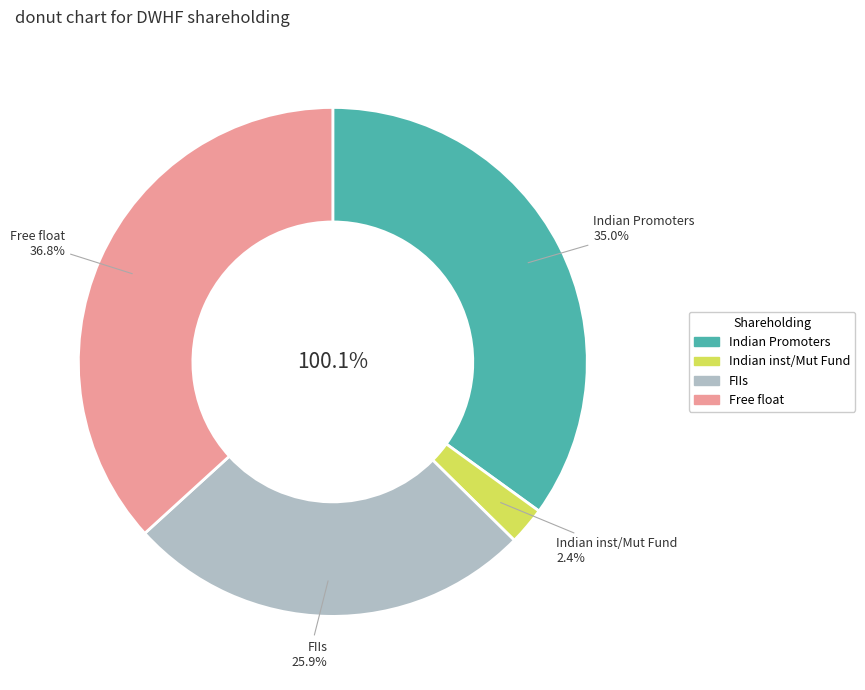

Does any single category account for the majority?

No